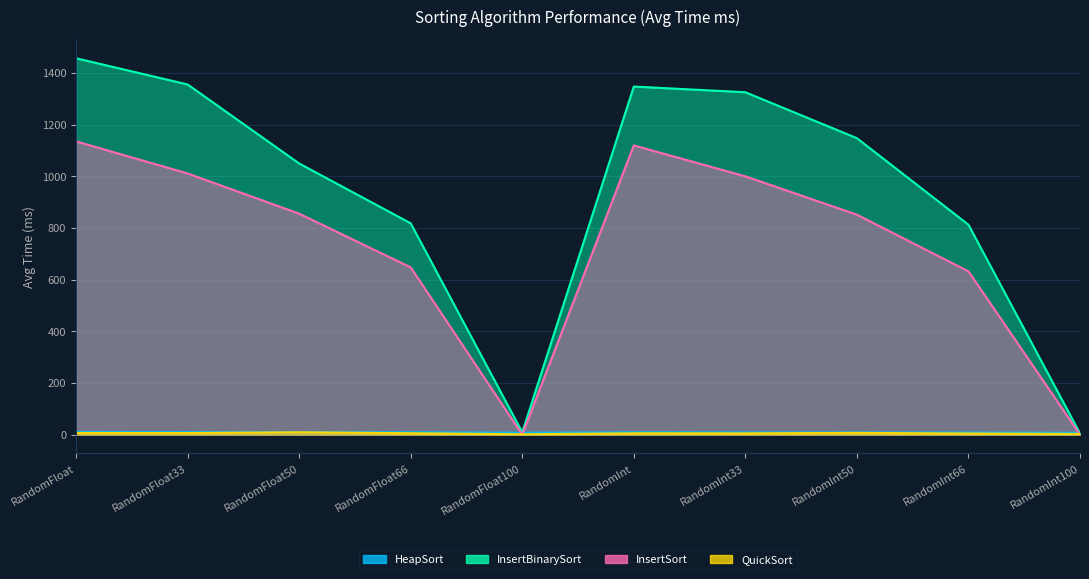

At which label does HeapSort reach its peak?

RandomFloat